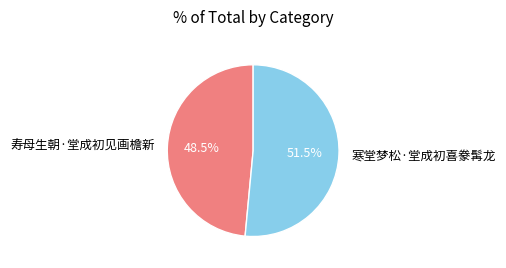

Rank the categories by value from lowest to highest.

寿母生朝·堂成初见画檐新, 寒堂梦松·堂成初喜豢髯龙